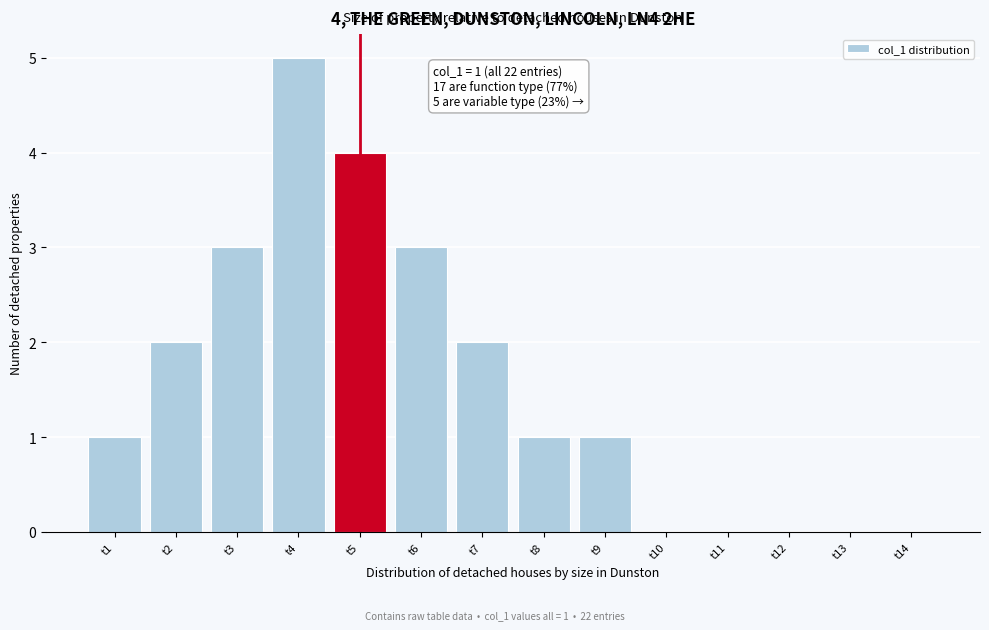

Reading left to right, what are all the values shown in this chart?

t1=1	t2=2	t3=3	t4=5	t5=4	t6=3	t7=2	t8=1	t9=1	t10=0	t11=0	t12=0	t13=0	t14=0